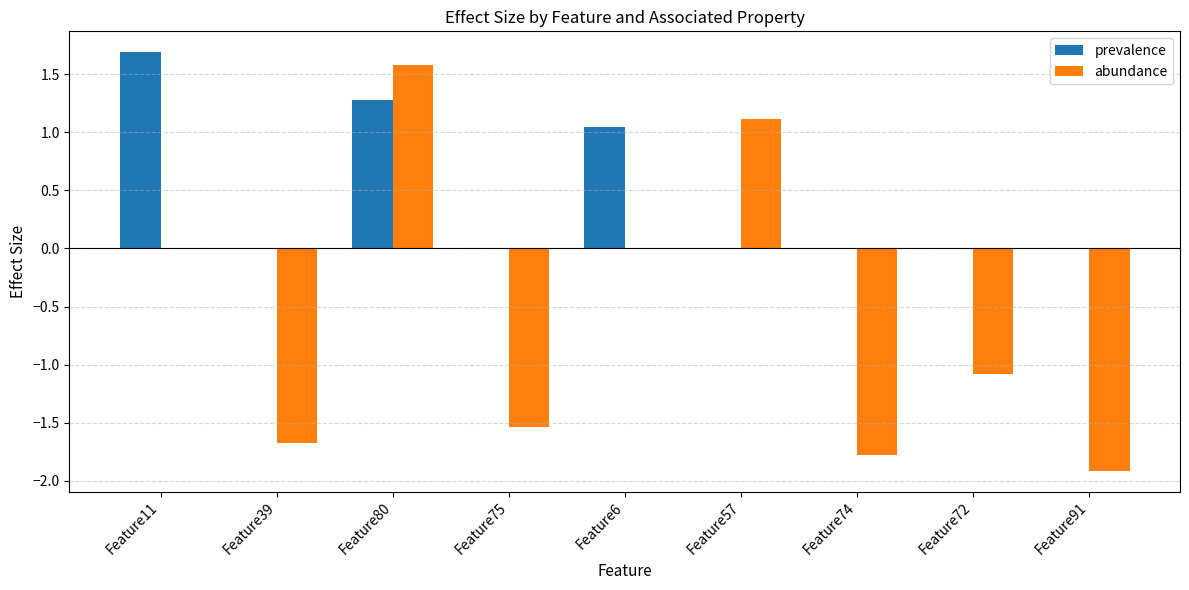

Which series has the largest total across all categories?

prevalence